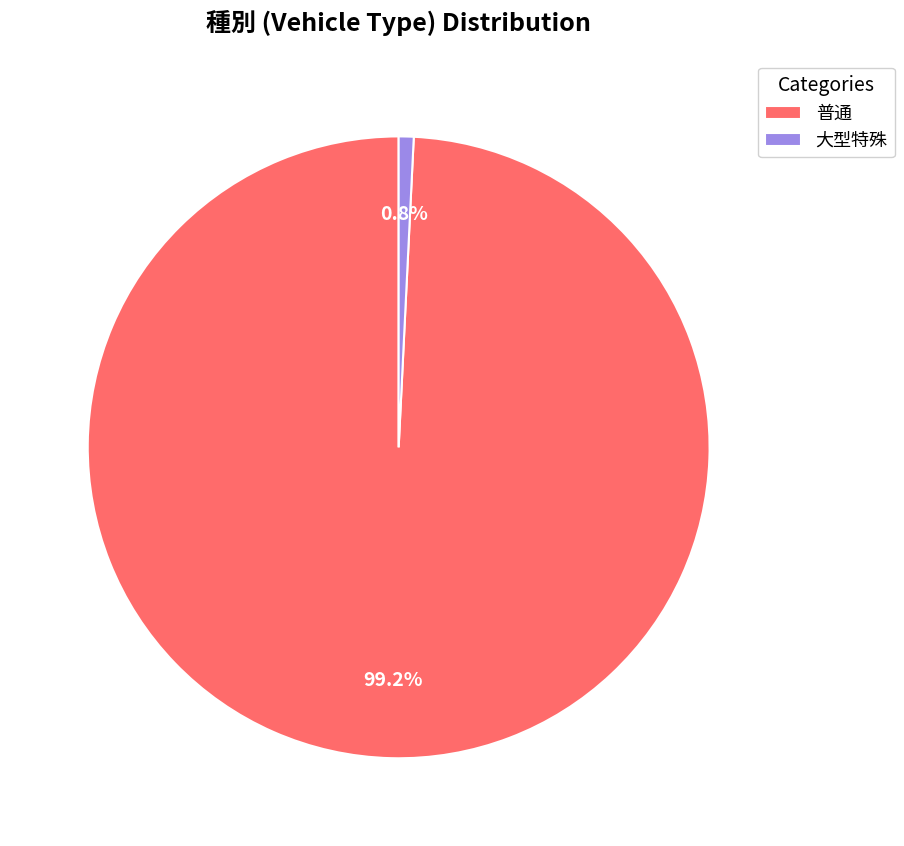

Which has a higher value, 大型特殊 or 普通?

普通